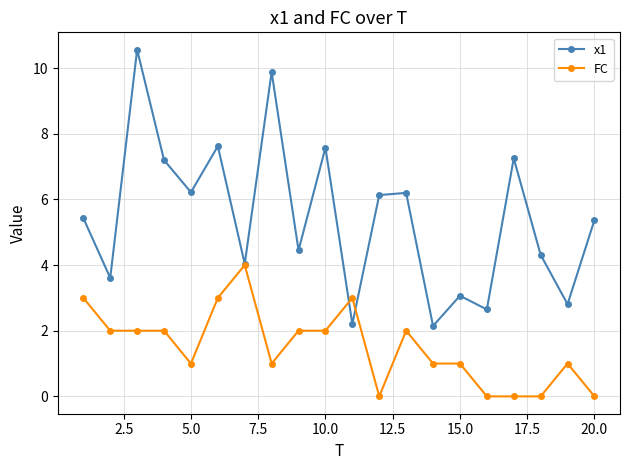

What is the maximum value for FC?

4.0